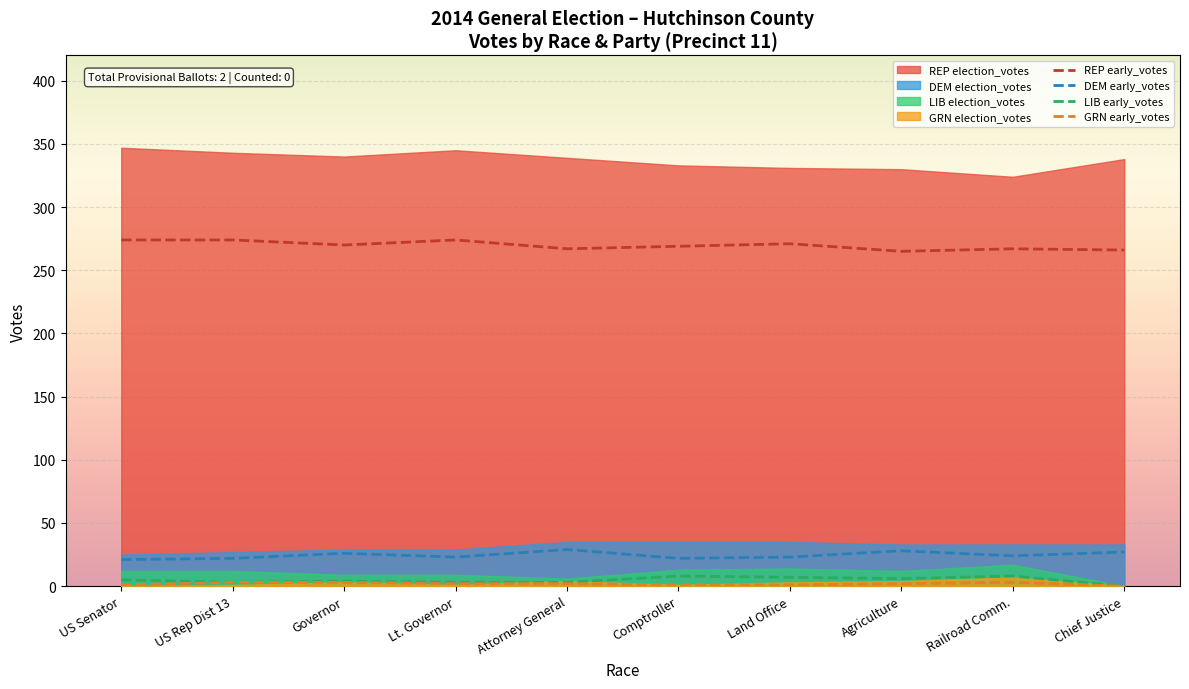

True or false: LIB early_votes and REP early_votes intersect in this chart.

False